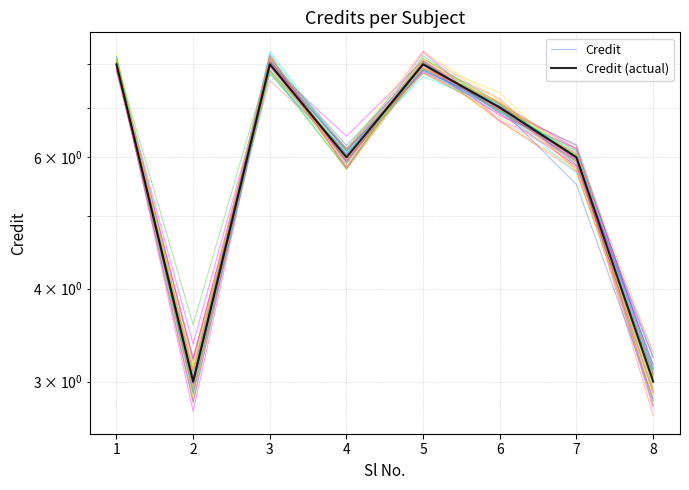

Is this an area chart (filled region under the line)?

No